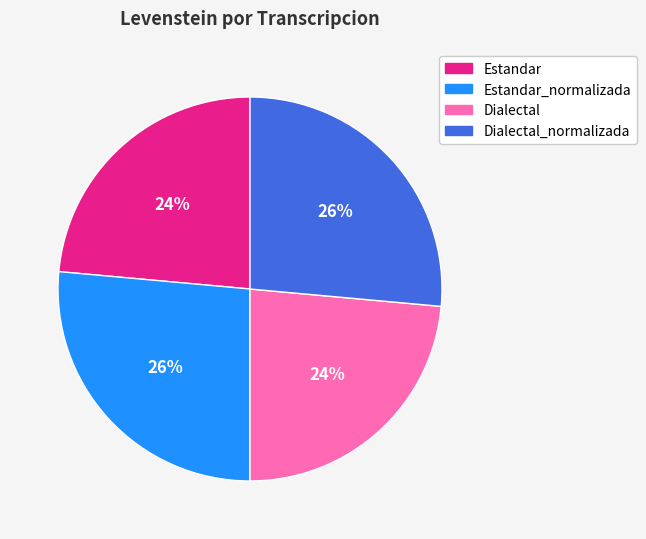

Is there any slice that represents more than half of the pie?

No